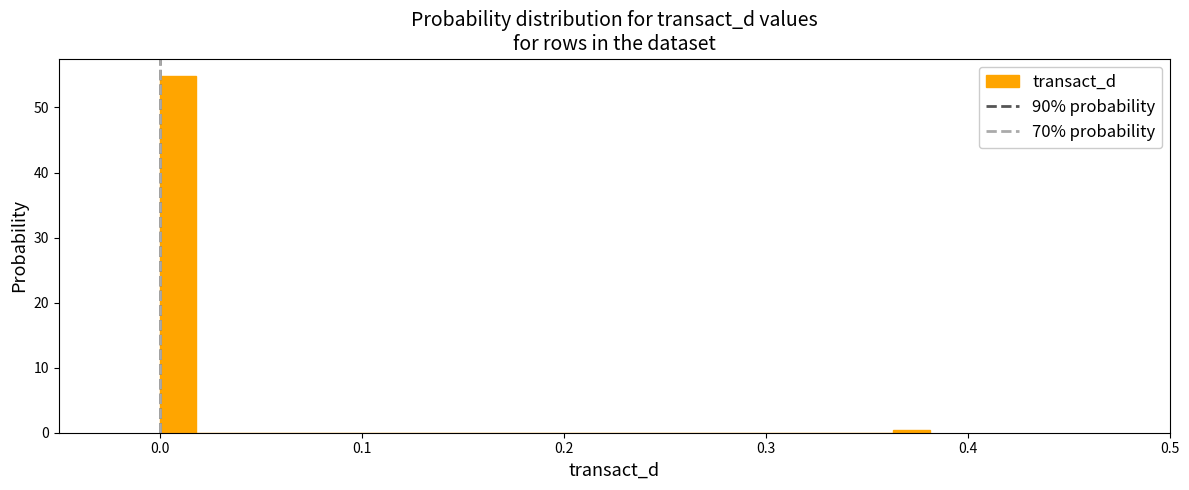

Read against the x-axis, roughly where is the centre of the tallest bar?

0.01